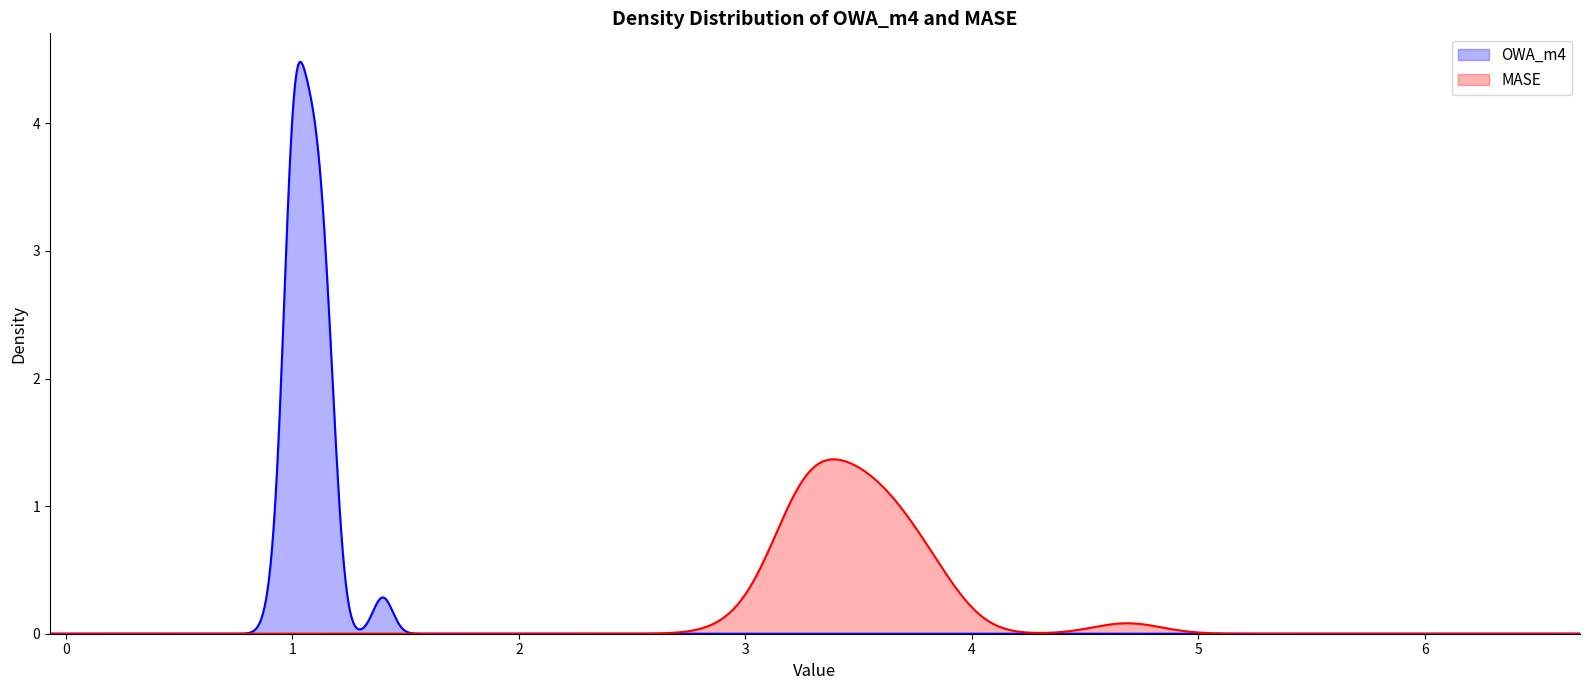

Is the value of OWA_m4 at 5 greater than the value of MASE at 29?

No